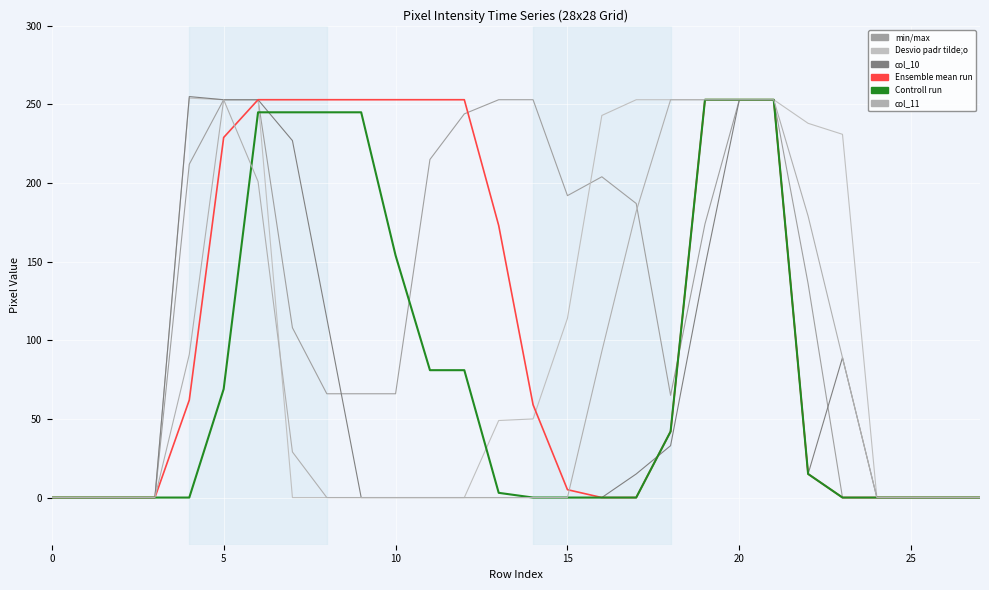

Count the number of data series in this chart.

6